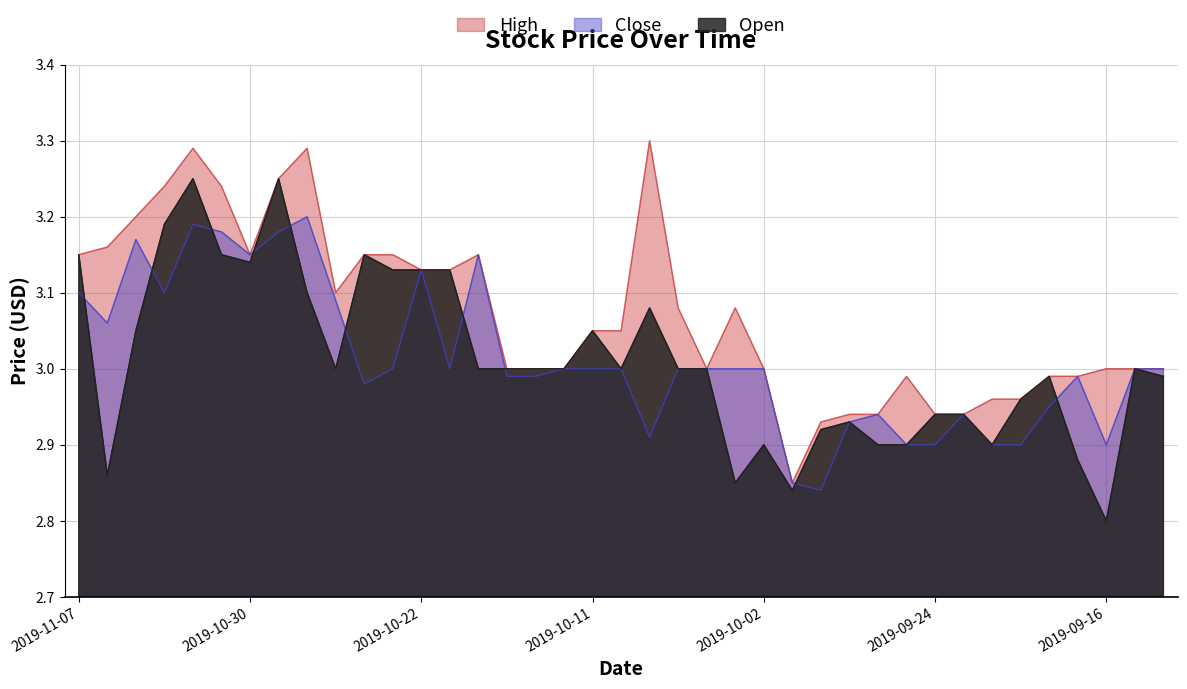

Reading left to right, extract all data points from this chart.

Open: 2019-11-07=3.1	2019-11-06=2.9	2019-11-05=3.0	2019-11-04=3.2	2019-11-01=3.2	2019-10-31=3.1	2019-10-30=3.1	2019-10-29=3.2	2019-10-28=3.1	2019-10-25=3.0	2019-10-24=3.1	2019-10-23=3.1	2019-10-22=3.1	2019-10-18=3.1	2019-10-17=3.0	2019-10-16=3.0	2019-10-15=3.0	2019-10-14=3.0	2019-10-11=3.0	2019-10-09=3.0	2019-10-08=3.1	2019-10-07=3.0	2019-10-04=3.0	2019-10-03=2.9	2019-10-02=2.9	2019-10-01=2.8	2019-09-30=2.9	2019-09-27=2.9	2019-09-26=2.9	2019-09-25=2.9	2019-09-24=2.9	2019-09-23=2.9	2019-09-20=2.9	2019-09-19=3.0	2019-09-18=3.0	2019-09-17=2.9	2019-09-16=2.8	2019-09-13=3.0	2019-09-12=3.0
Close: 2019-11-07=3.1	2019-11-06=3.1	2019-11-05=3.2	2019-11-04=3.1	2019-11-01=3.2	2019-10-31=3.2	2019-10-30=3.1	2019-10-29=3.2	2019-10-28=3.2	2019-10-25=3.1	2019-10-24=3.0	2019-10-23=3.0	2019-10-22=3.1	2019-10-18=3.0	2019-10-17=3.1	2019-10-16=3.0	2019-10-15=3.0	2019-10-14=3.0	2019-10-11=3.0	2019-10-09=3.0	2019-10-08=2.9	2019-10-07=3.0	2019-10-04=3.0	2019-10-03=3.0	2019-10-02=3.0	2019-10-01=2.9	2019-09-30=2.8	2019-09-27=2.9	2019-09-26=2.9	2019-09-25=2.9	2019-09-24=2.9	2019-09-23=2.9	2019-09-20=2.9	2019-09-19=2.9	2019-09-18=3.0	2019-09-17=3.0	2019-09-16=2.9	2019-09-13=3.0	2019-09-12=3.0
High: 2019-11-07=3.1	2019-11-06=3.2	2019-11-05=3.2	2019-11-04=3.2	2019-11-01=3.3	2019-10-31=3.2	2019-10-30=3.1	2019-10-29=3.2	2019-10-28=3.3	2019-10-25=3.1	2019-10-24=3.1	2019-10-23=3.1	2019-10-22=3.1	2019-10-18=3.1	2019-10-17=3.1	2019-10-16=3.0	2019-10-15=3.0	2019-10-14=3.0	2019-10-11=3.0	2019-10-09=3.0	2019-10-08=3.3	2019-10-07=3.1	2019-10-04=3.0	2019-10-03=3.1	2019-10-02=3.0	2019-10-01=2.9	2019-09-30=2.9	2019-09-27=2.9	2019-09-26=2.9	2019-09-25=3.0	2019-09-24=2.9	2019-09-23=2.9	2019-09-20=3.0	2019-09-19=3.0	2019-09-18=3.0	2019-09-17=3.0	2019-09-16=3.0	2019-09-13=3.0	2019-09-12=3.0